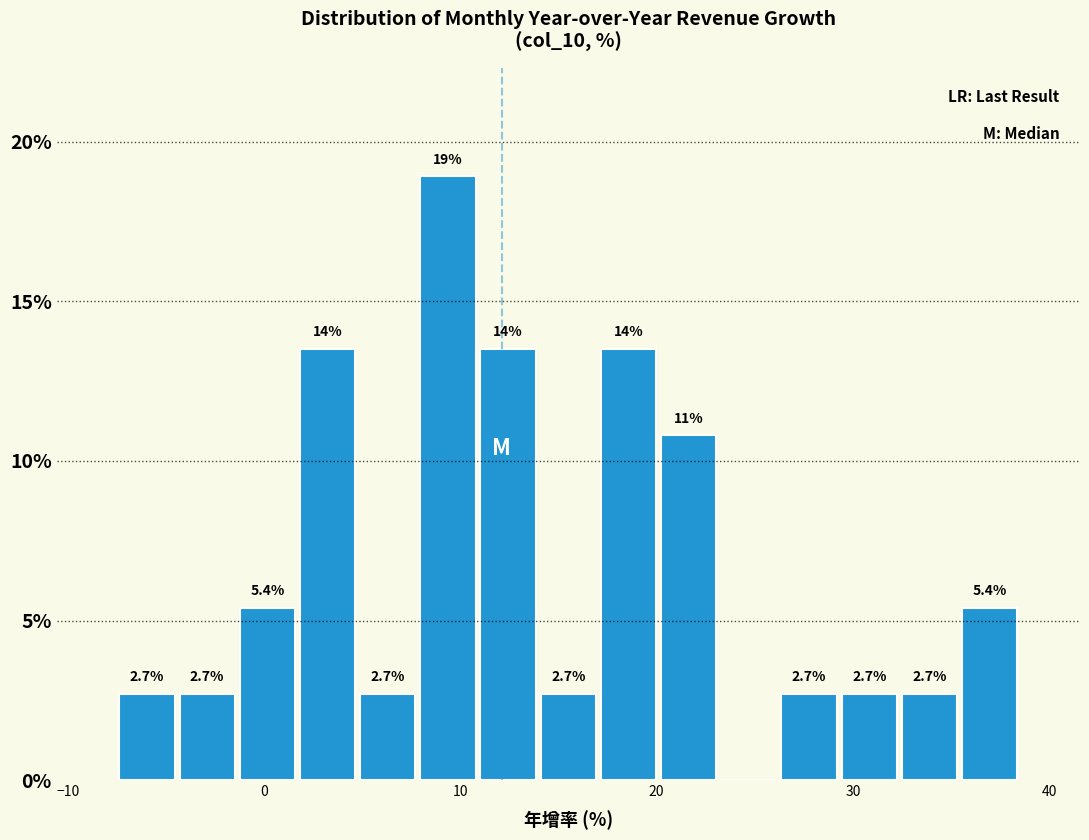

Around what value on the x-axis is the tallest bar? Give the approximate position of its centre, as read against the axis.

9